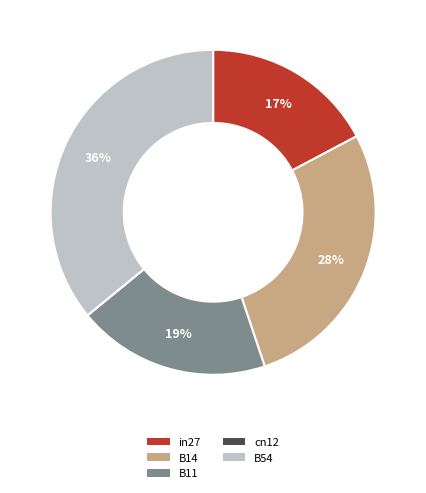

The B54 slice represents 36% of the pie. True or false?

True